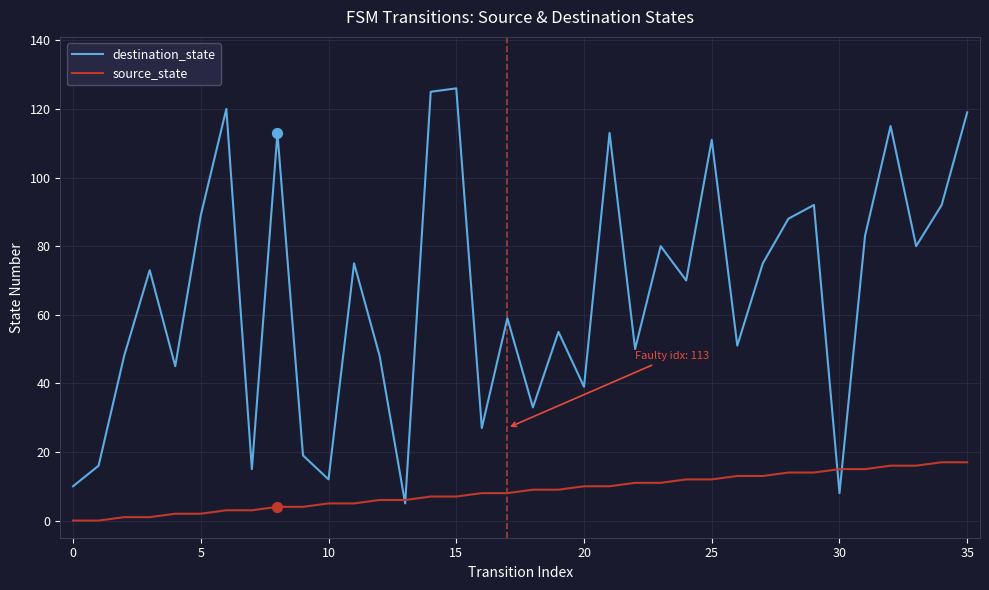

Which series has the largest total across all categories?

destination_state